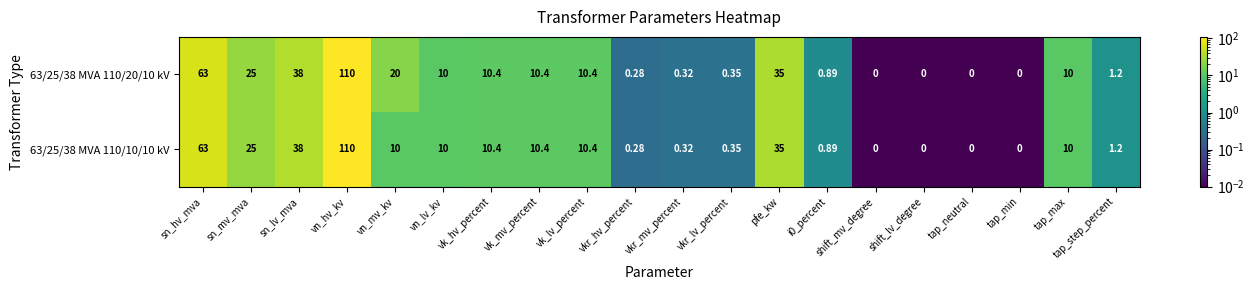

Which category has the highest value across all series?

vn_hv_kv